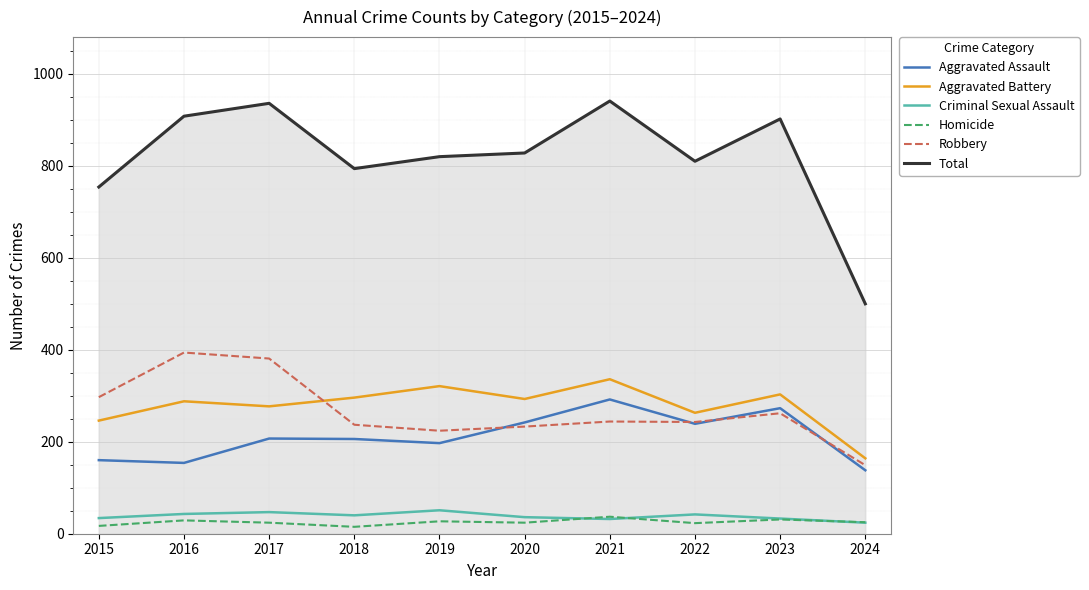

Where is the first local minimum for Total?

2018